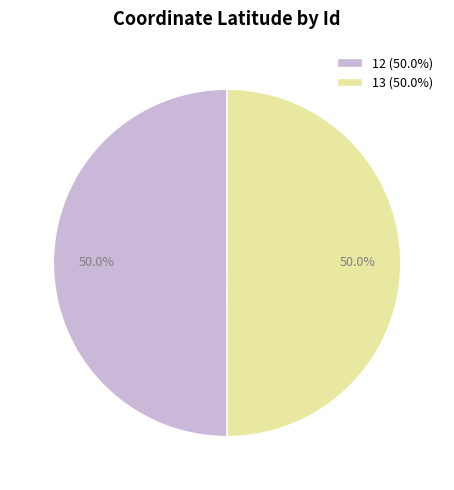

What is the ratio of the value at 13 (50.0%) to the value at 12 (50.0%)?

1.0